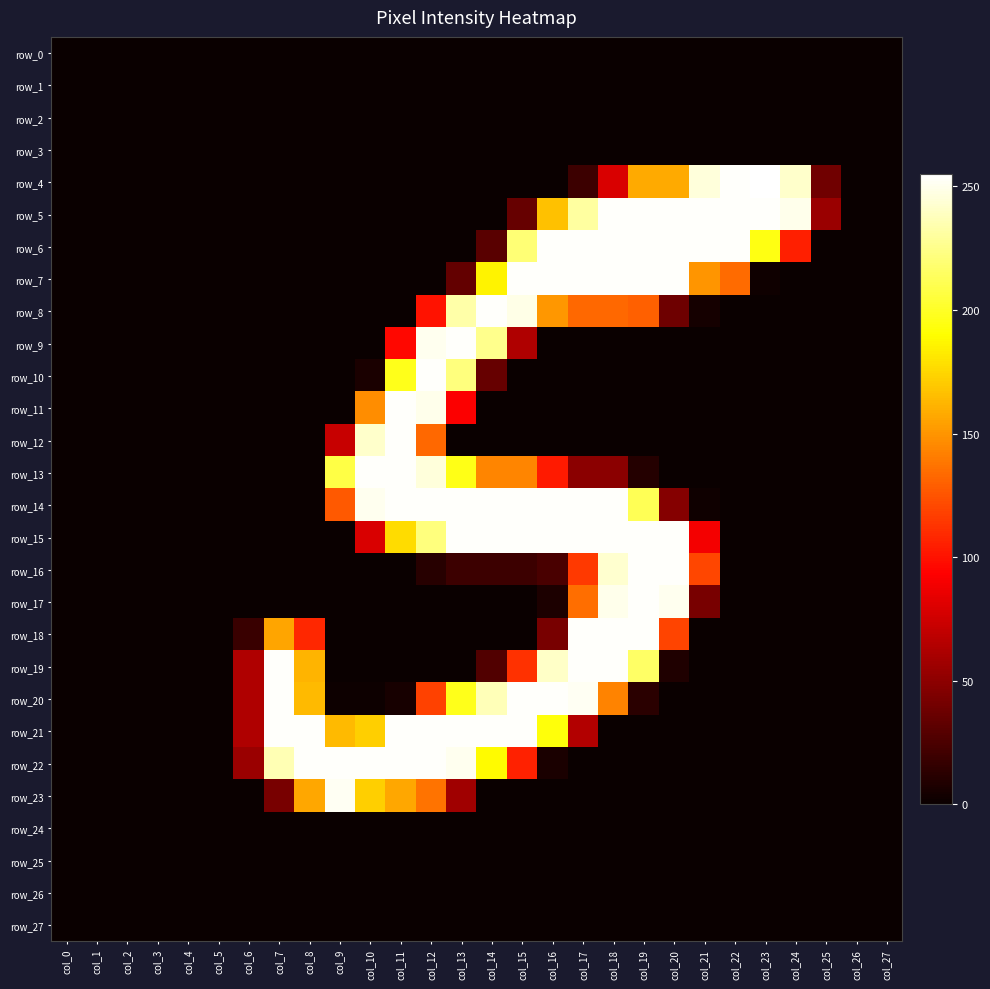

What is the difference between the highest and lowest values at col_12?

254